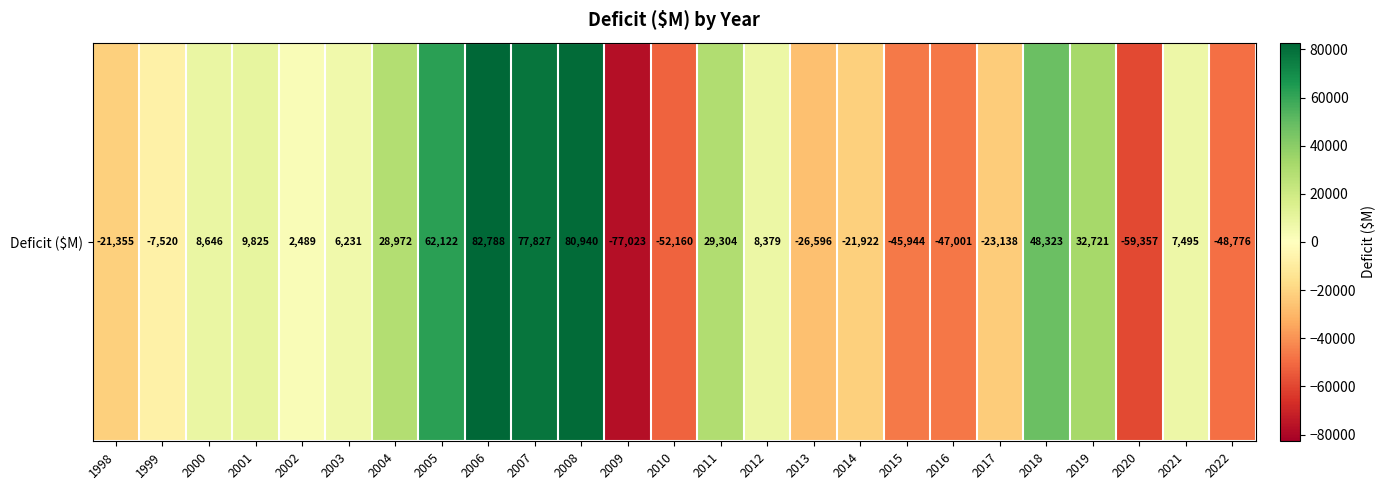

Reading left to right, extract all data points from this chart.

1998=-21355	1999=-7520	2000=8646	2001=9825	2002=2489	2003=6231	2004=28972	2005=62122	2006=82788	2007=77827	2008=80940	2009=-77023	2010=-52160	2011=29304	2012=8379	2013=-26596	2014=-21922	2015=-45944	2016=-47001	2017=-23138	2018=48323	2019=32721	2020=-59357	2021=7495	2022=-48776